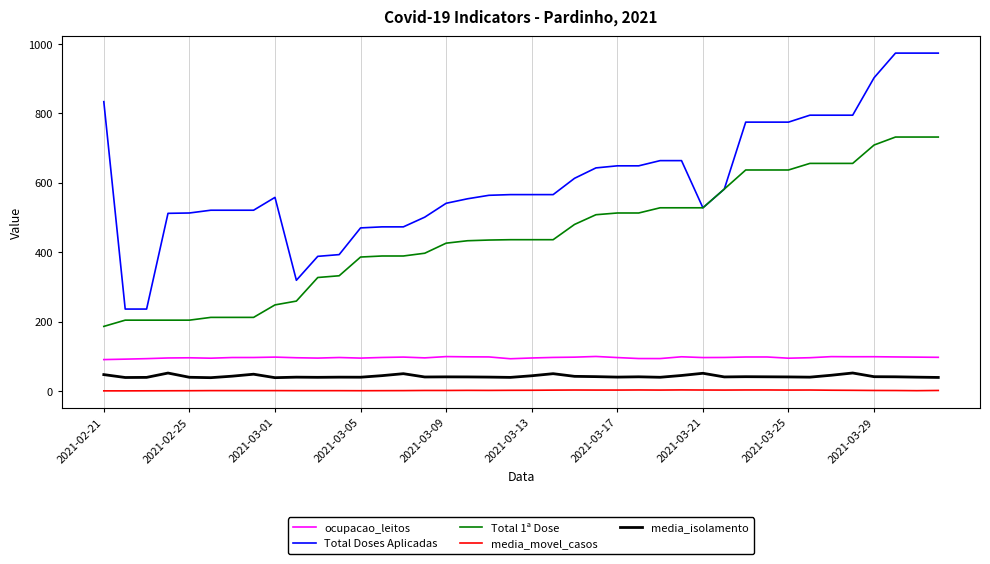

True or false: media_movel_casos and ocupacao_leitos cross at least once.

False